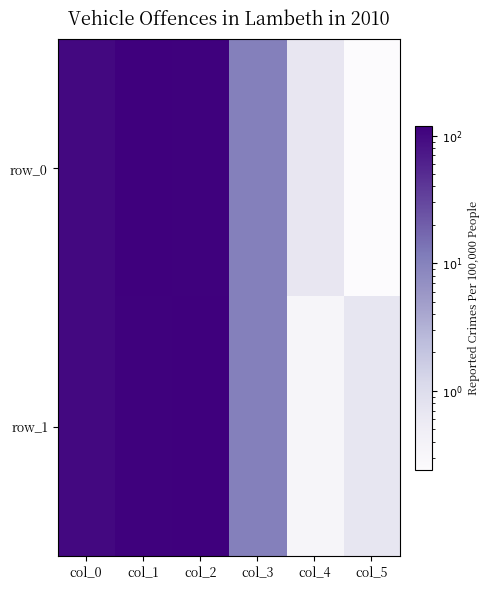

Is the value of row_0 at col_2 greater than the value of row_1 at col_5?

Yes